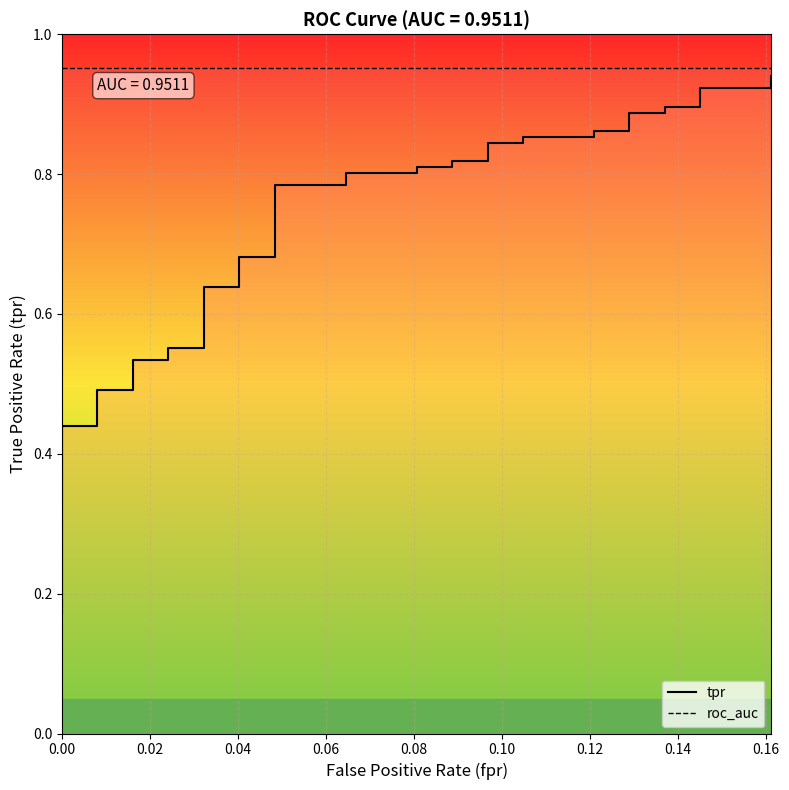

True or false: there are more than 2 points higher than both neighbors.

False